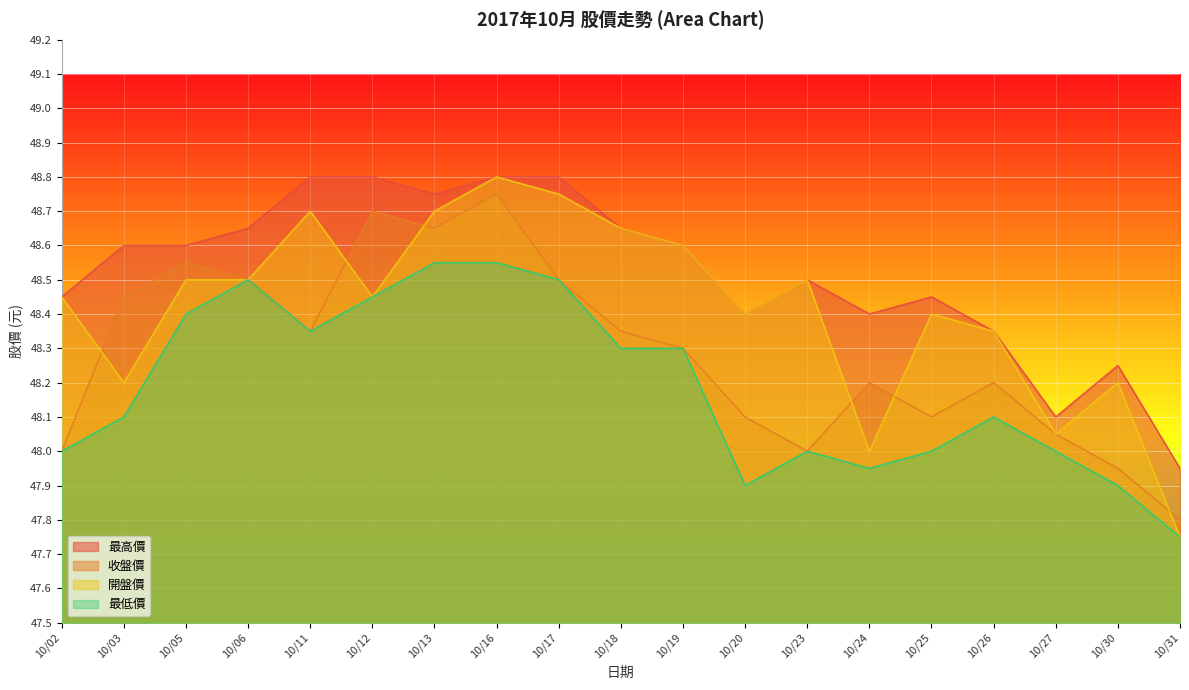

Does the chart display data point markers on the line(s)?

No